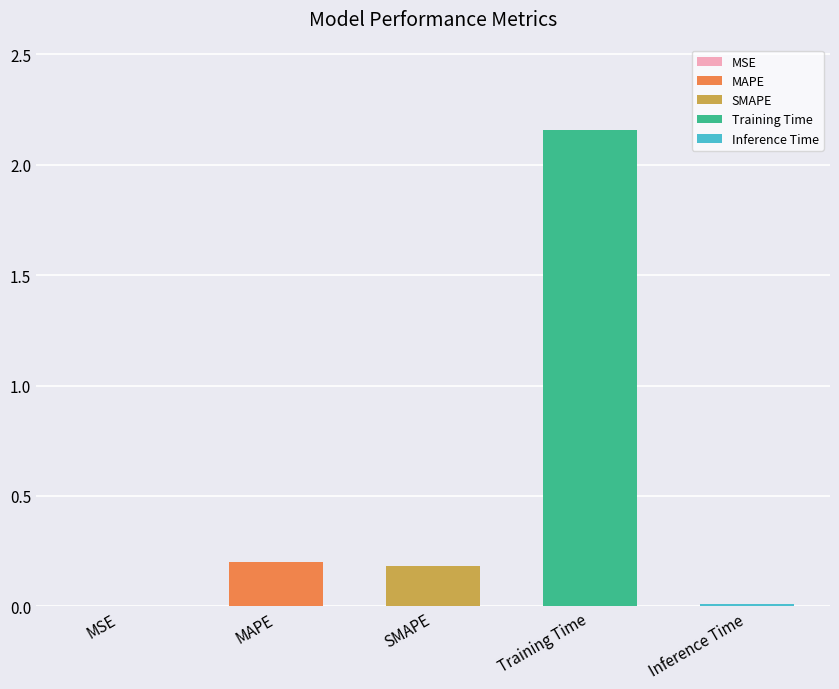

Is it true that the value at SMAPE is 0.3?

False